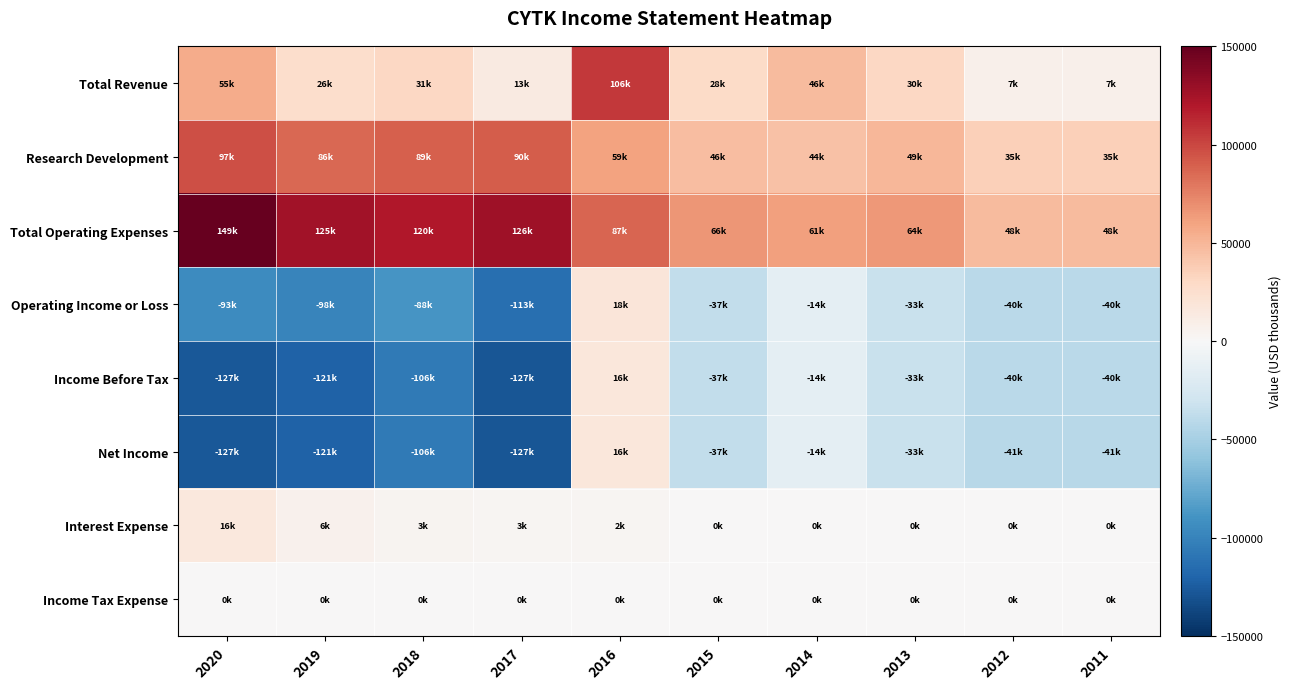

Which category has the lowest value across all series?

2017